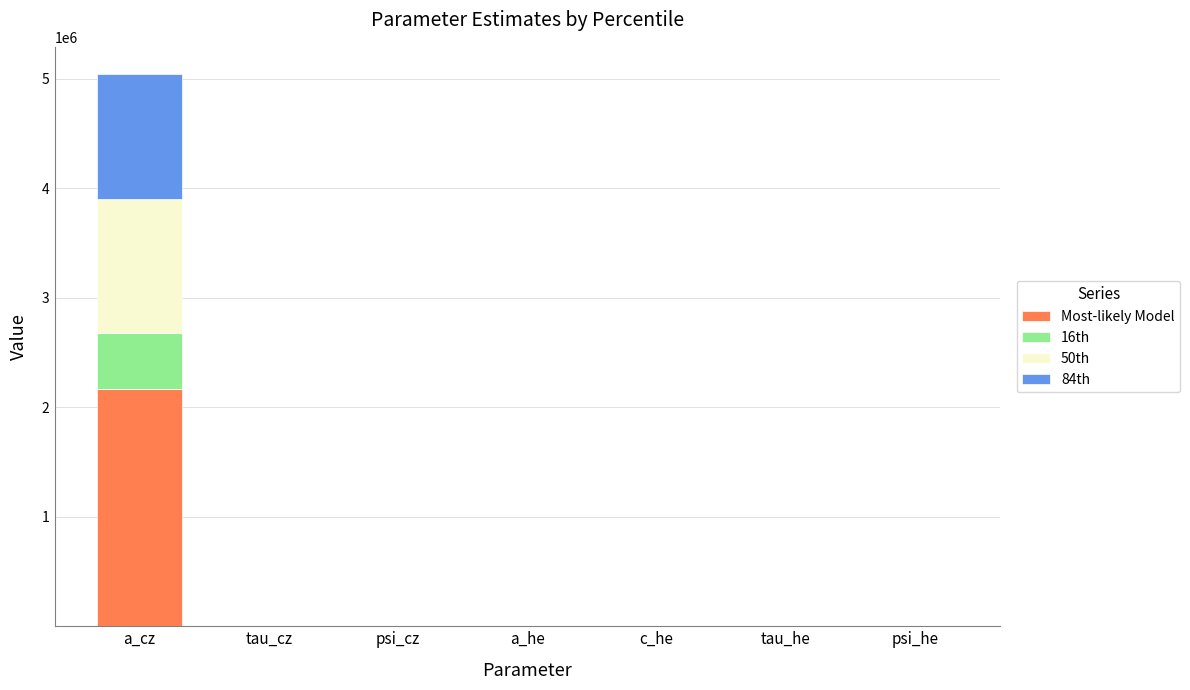

At which category is the sum across all series the highest?

a_cz